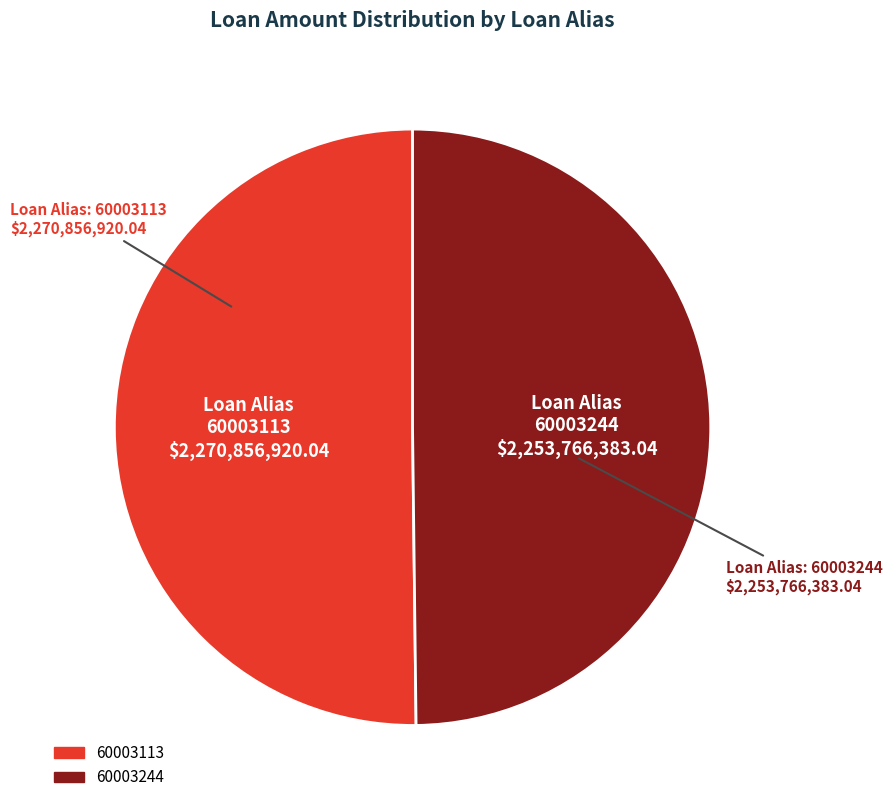

How many segments does this pie chart have?

2